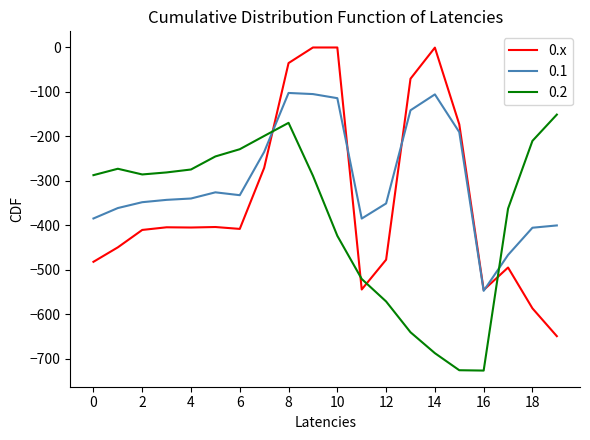

Rank the series by their maximum value, from lowest to highest.

0.2, 0.1, 0.x